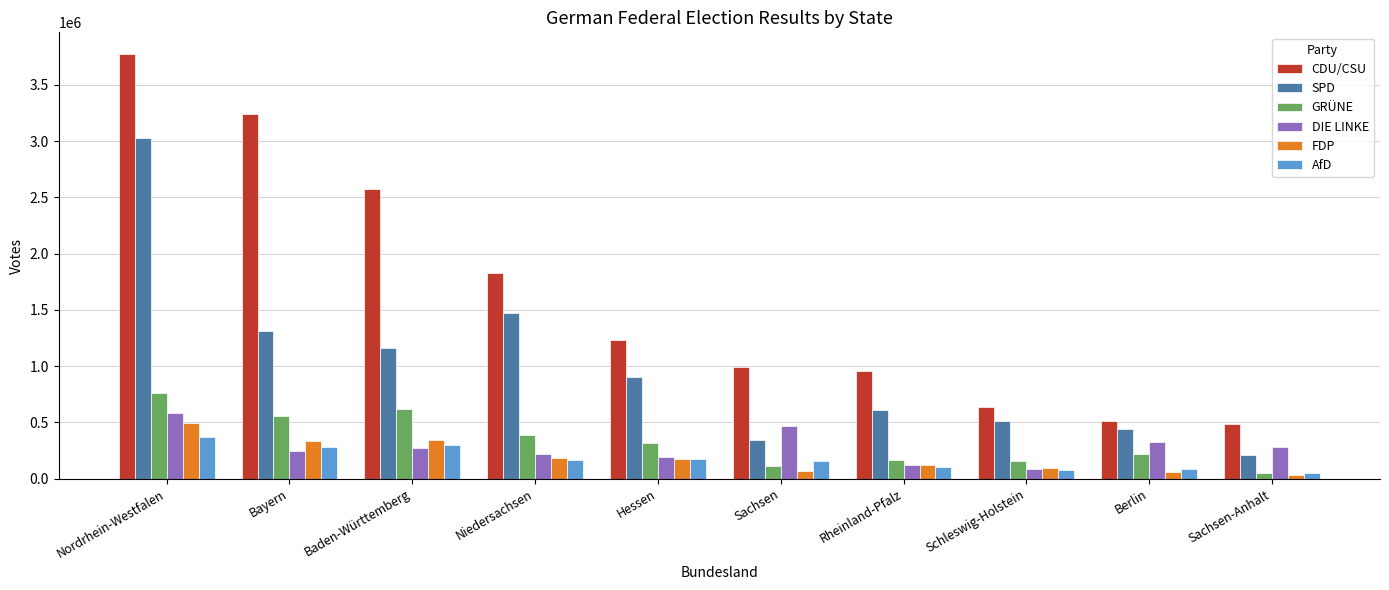

What is the value of the SPD bar at the 2nd from the left?

1314009